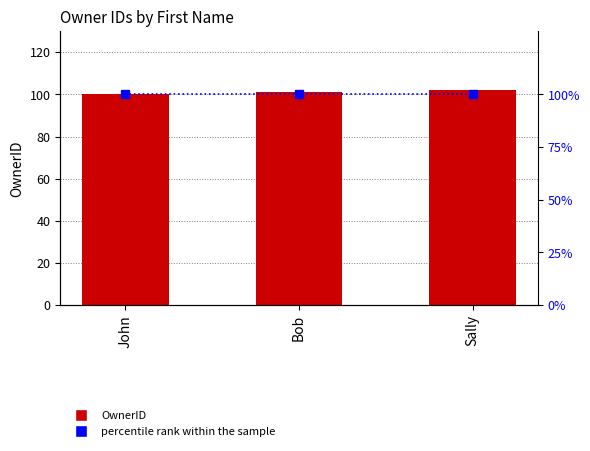

At which category does the chart reach its minimum across all series?

John